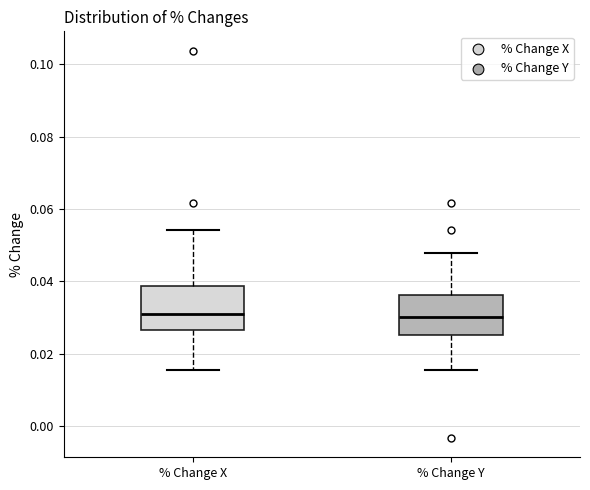

Reading left to right, read every box against the y-axis: the position of its median line, the range the box covers, and the ends of its whiskers. The values are not printed on the chart, so give them approximately, as read against the axis.

% Change X: median 0.032, box 0.026 to 0.038, whiskers 0.016 to 0.054
% Change Y: median 0.030, box 0.026 to 0.036, whiskers 0.016 to 0.048